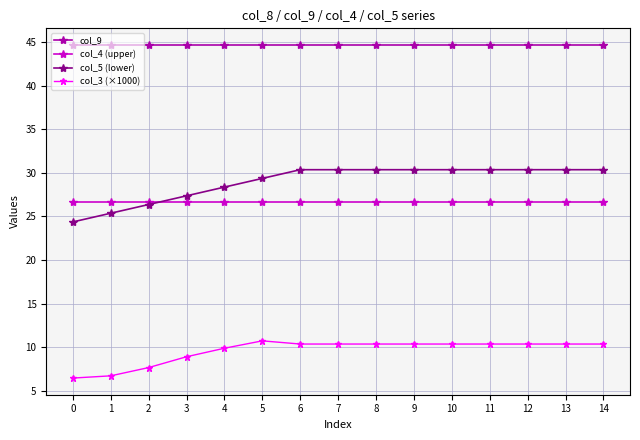

True or false: col_4 (upper) and col_3 (×1000) intersect in this chart.

False